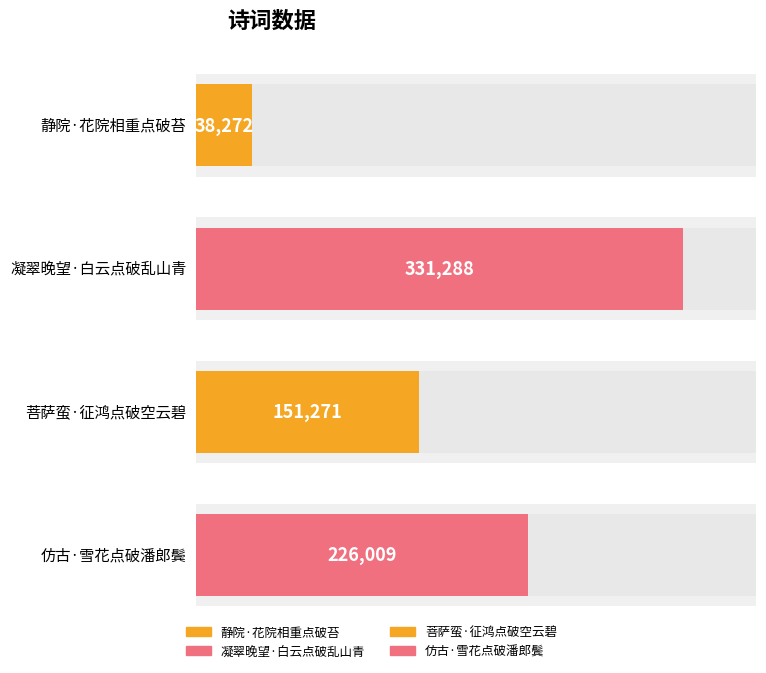

Which category has the highest value across all series?

凝翠晚望·白云点破乱山青